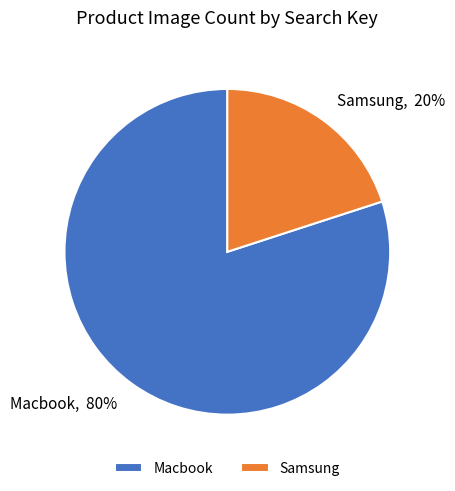

Does Samsung represent more than half of the total?

No